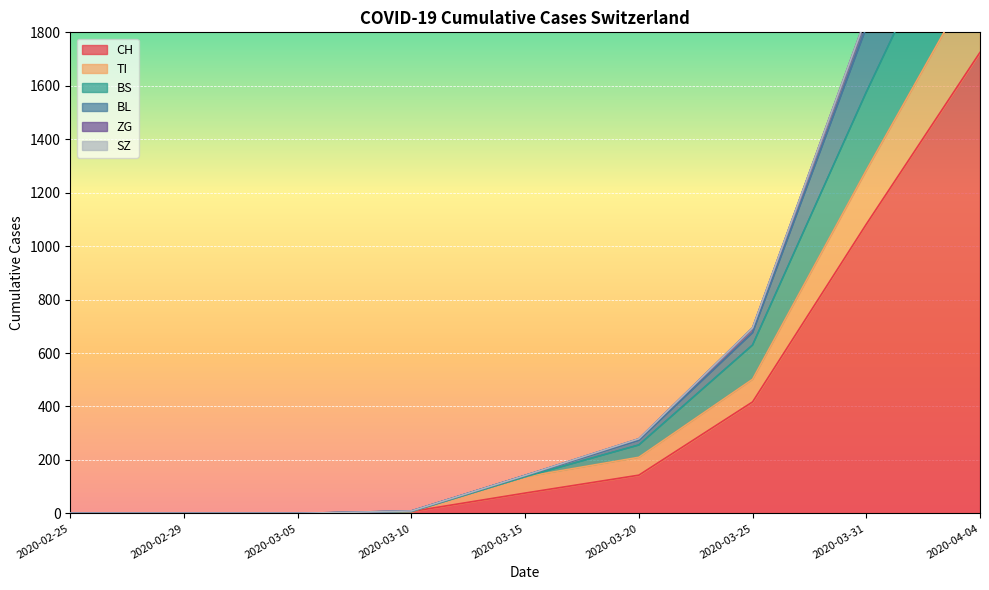

Where is BS nearest to the value 1408?

2020-03-31